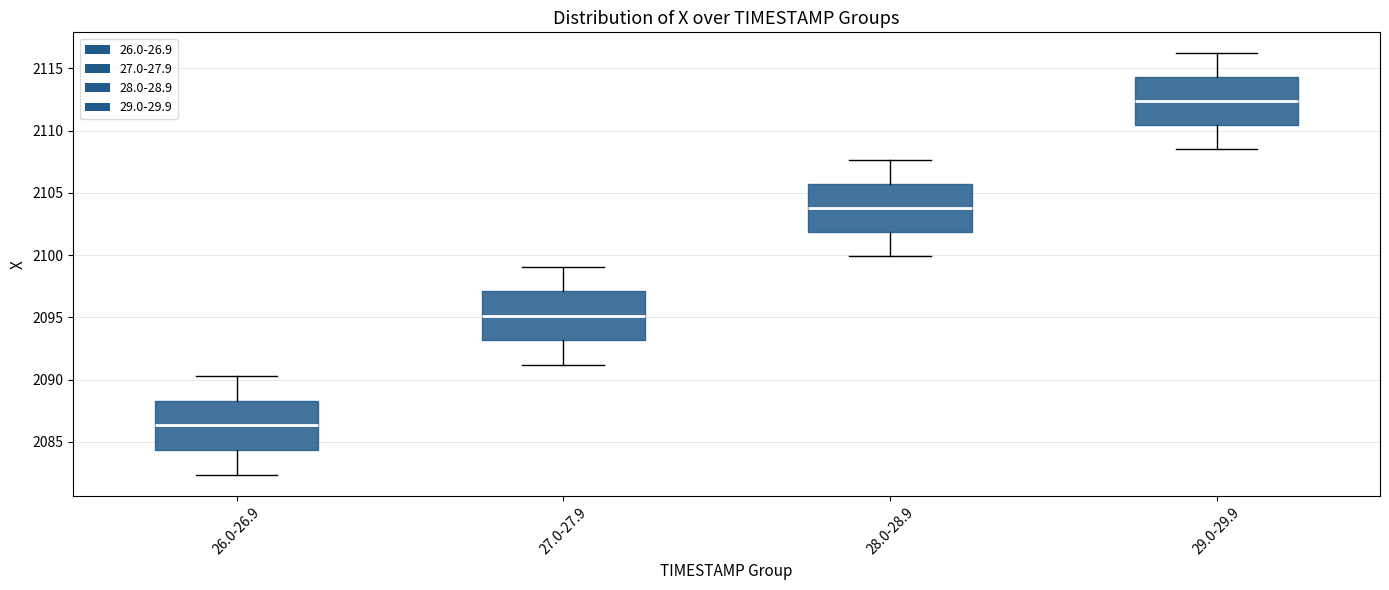

Which box has the highest median line?

29.0-29.9